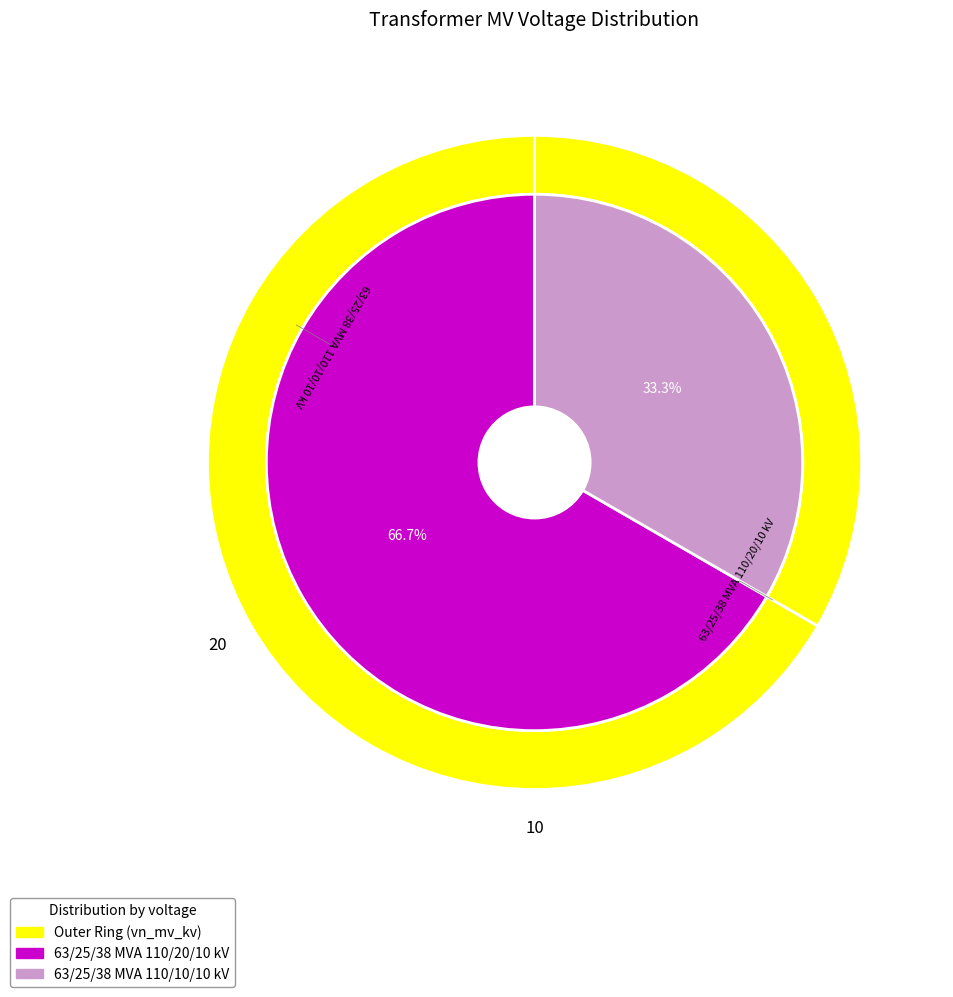

What is the majority slice?

63/25/38 MVA 110/20/10 kV